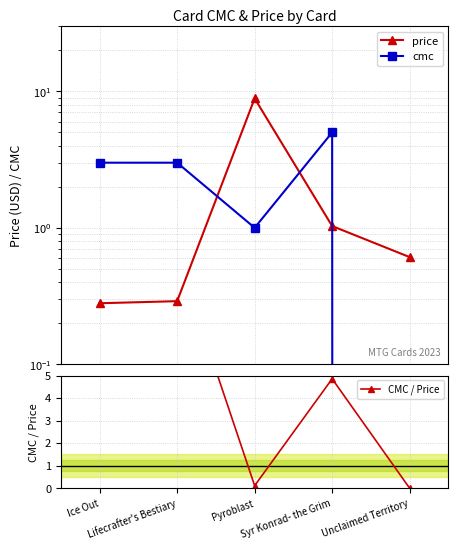

Reading right to left, what are all the values shown in this chart?

price: Unclaimed Territory=0.6	Syr Konrad- the Grim=1.0	Pyroblast=8.9	Lifecrafter's Bestiary=0.3	Ice Out=0.3
cmc: Unclaimed Territory=0.0	Syr Konrad- the Grim=5.0	Pyroblast=1.0	Lifecrafter's Bestiary=3.0	Ice Out=3.0
CMC / Price: Unclaimed Territory=0.0	Syr Konrad- the Grim=4.9	Pyroblast=0.1	Lifecrafter's Bestiary=10.3	Ice Out=10.7